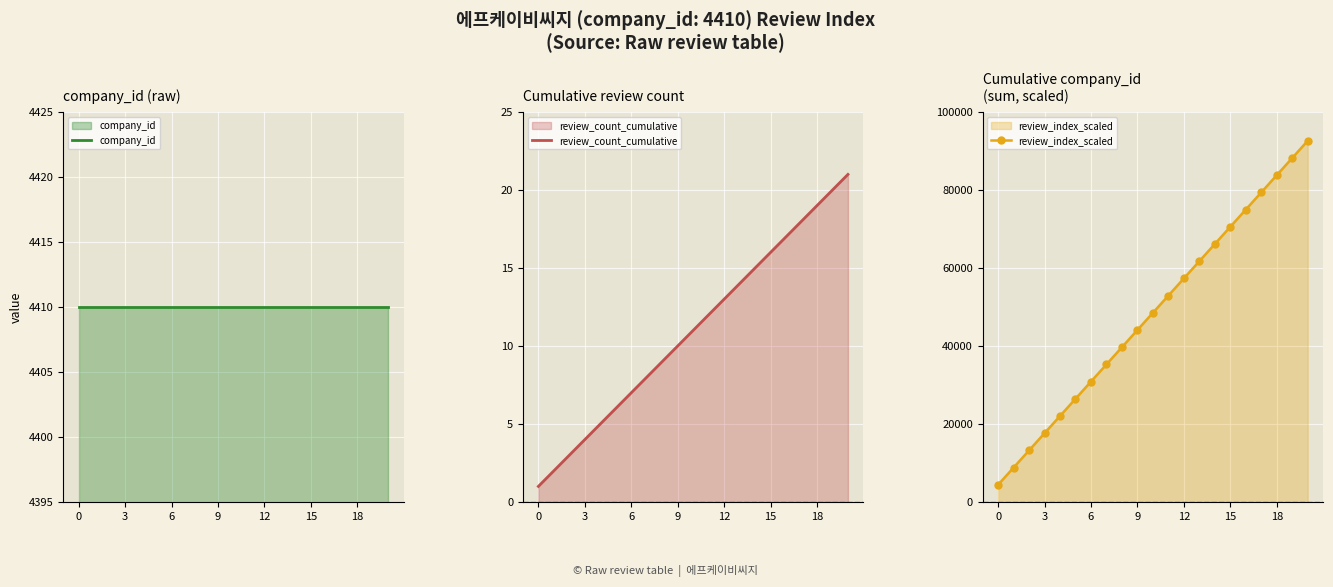

What is the maximum value for review_count_cumulative?

21